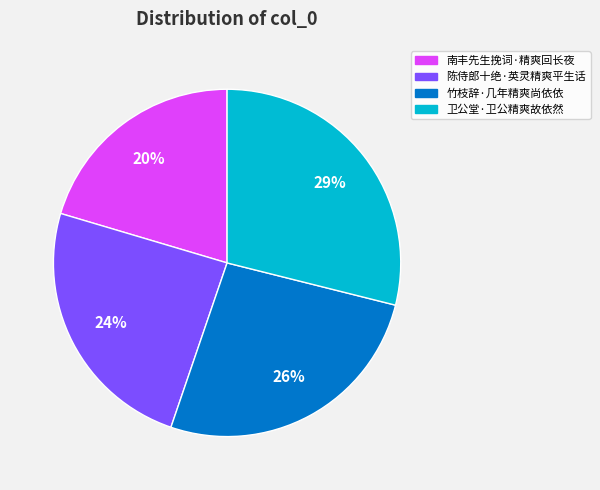

The 竹枝辞·几年精爽尚依依 slice represents 37% of the pie. True or false?

False